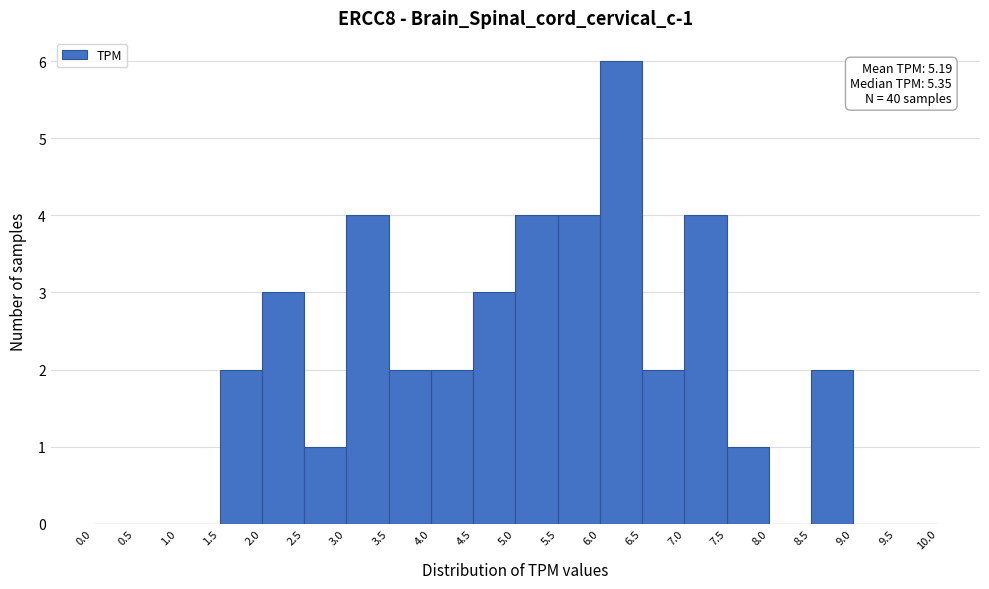

Over which range of the x-axis is the bar tallest?

6.0 to 6.5